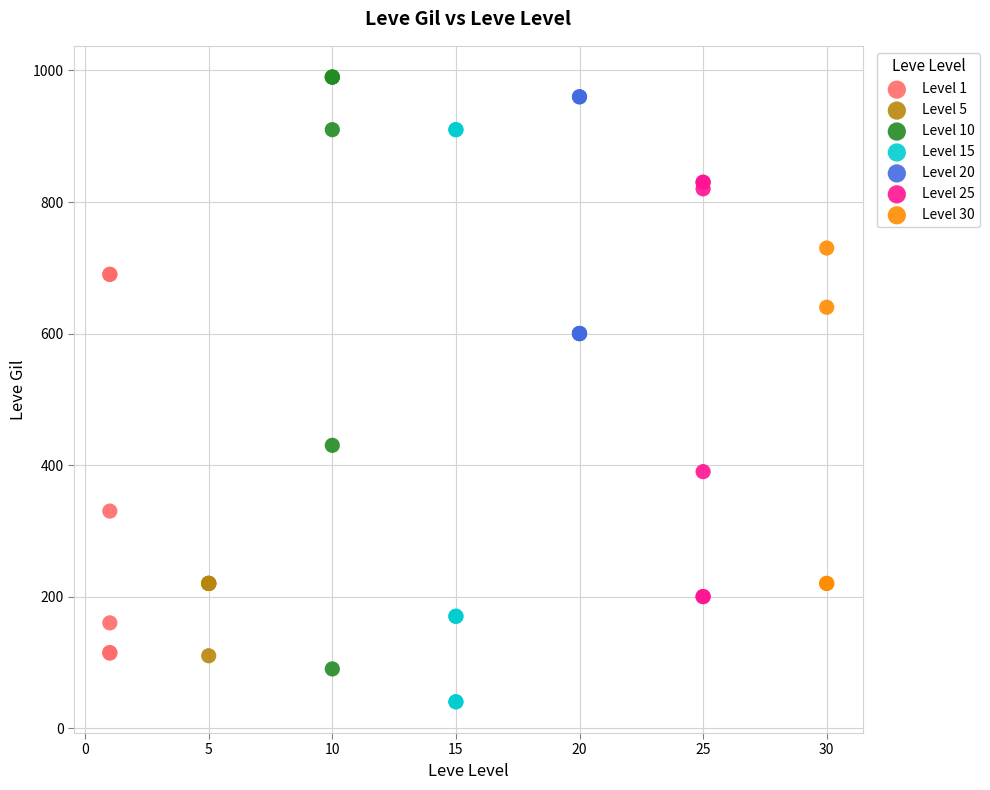

Which series contains the lowest Y value?

Level 15